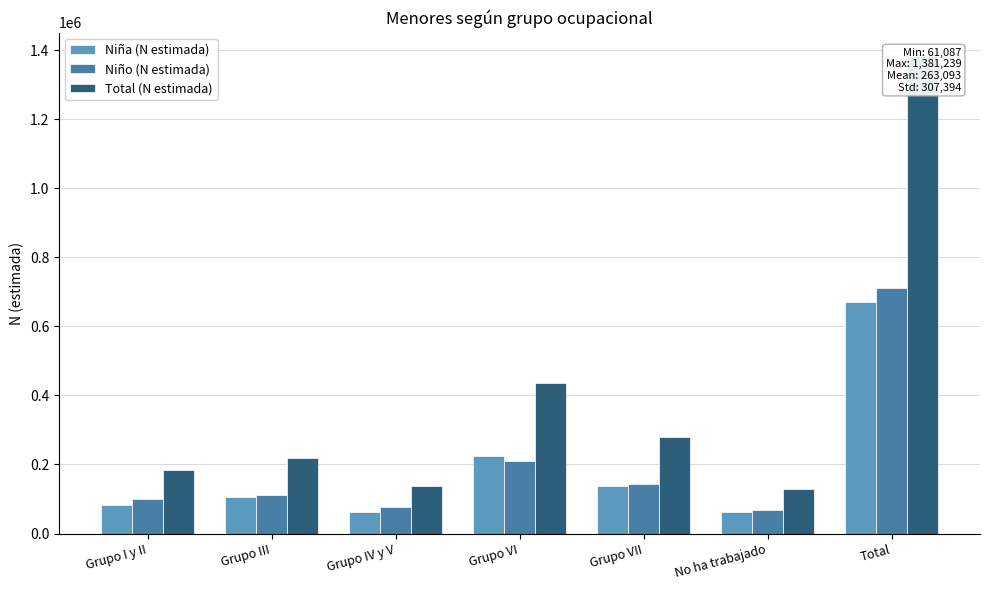

At which label is Niña (N estimada) closest to 366294?

Grupo VI